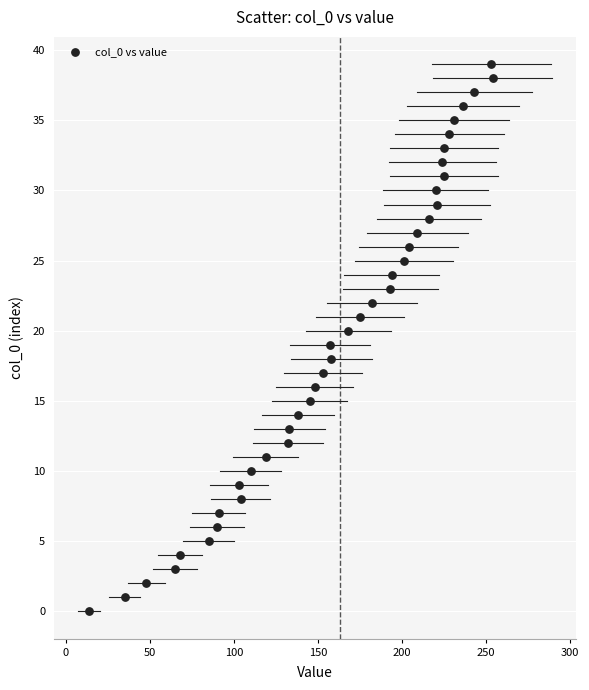

What is the range of X values (max minus min)?

240